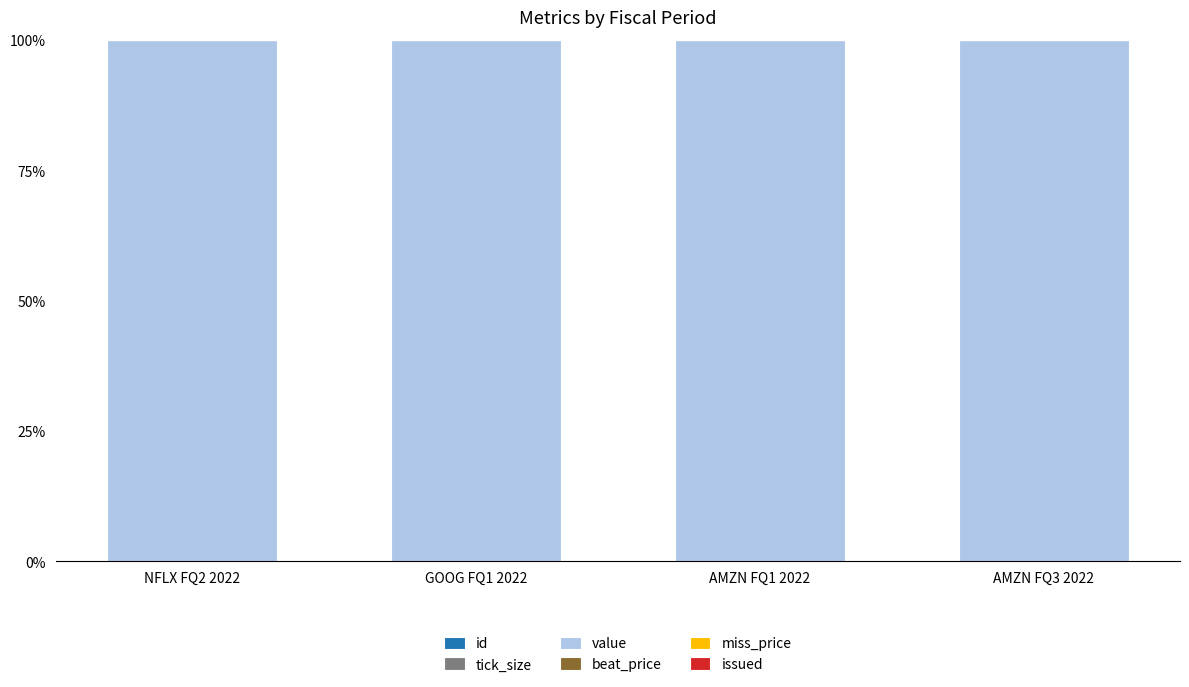

Count the number of data series in this chart.

4